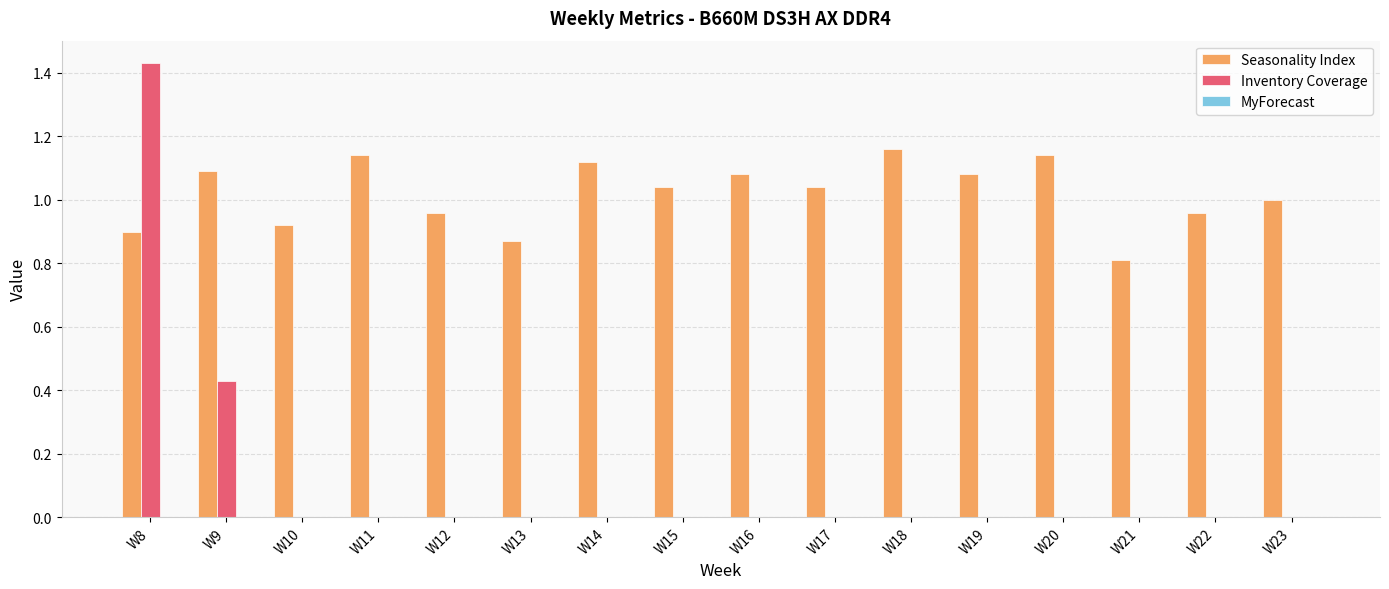

Which category has the highest value in the Inventory Coverage series?

W8